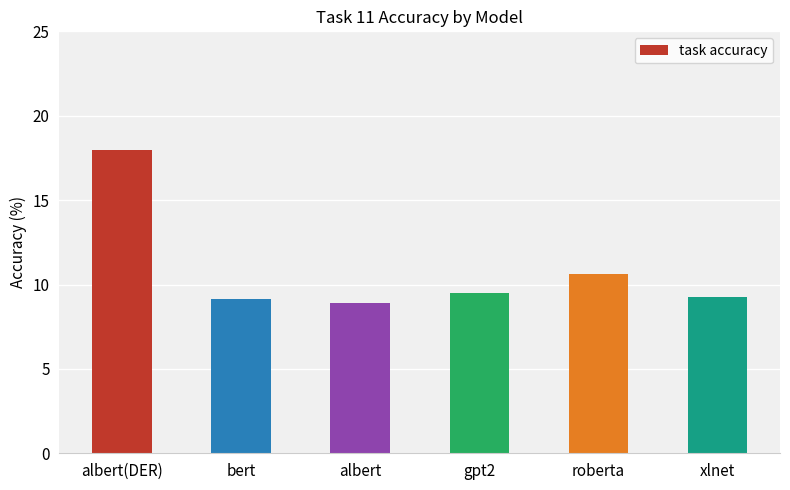

What is the sum of all values?

65.4